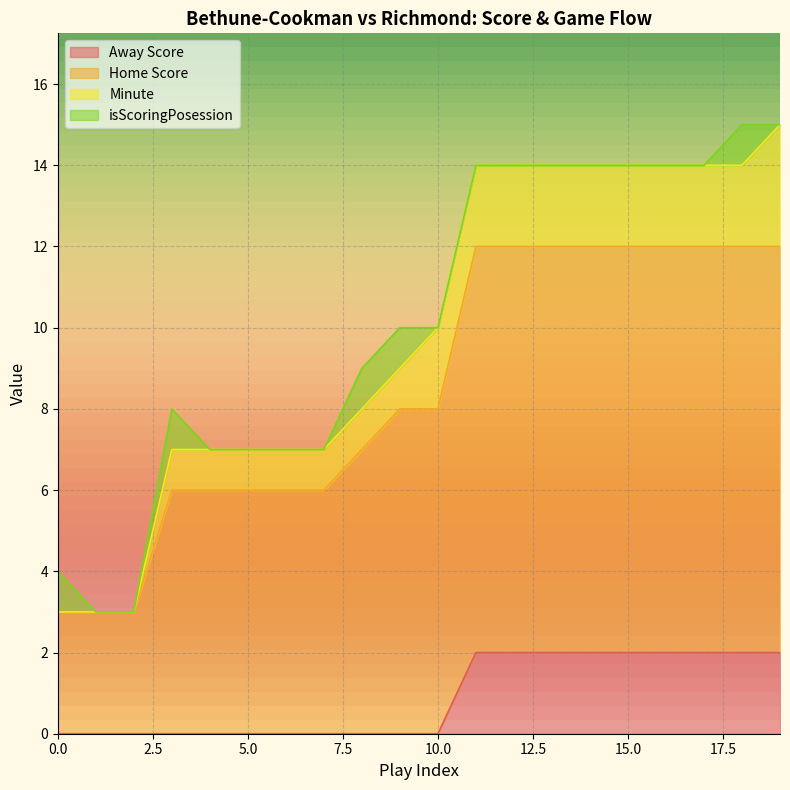

How many values in Away Score are above zero?

9